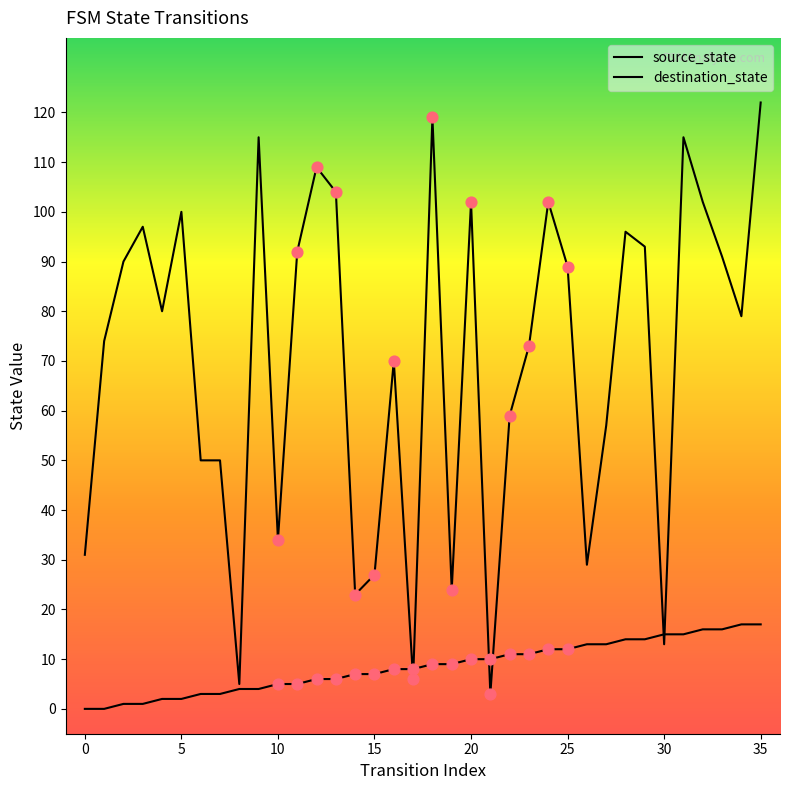

What are all the series names shown in the legend?

source_state, destination_state